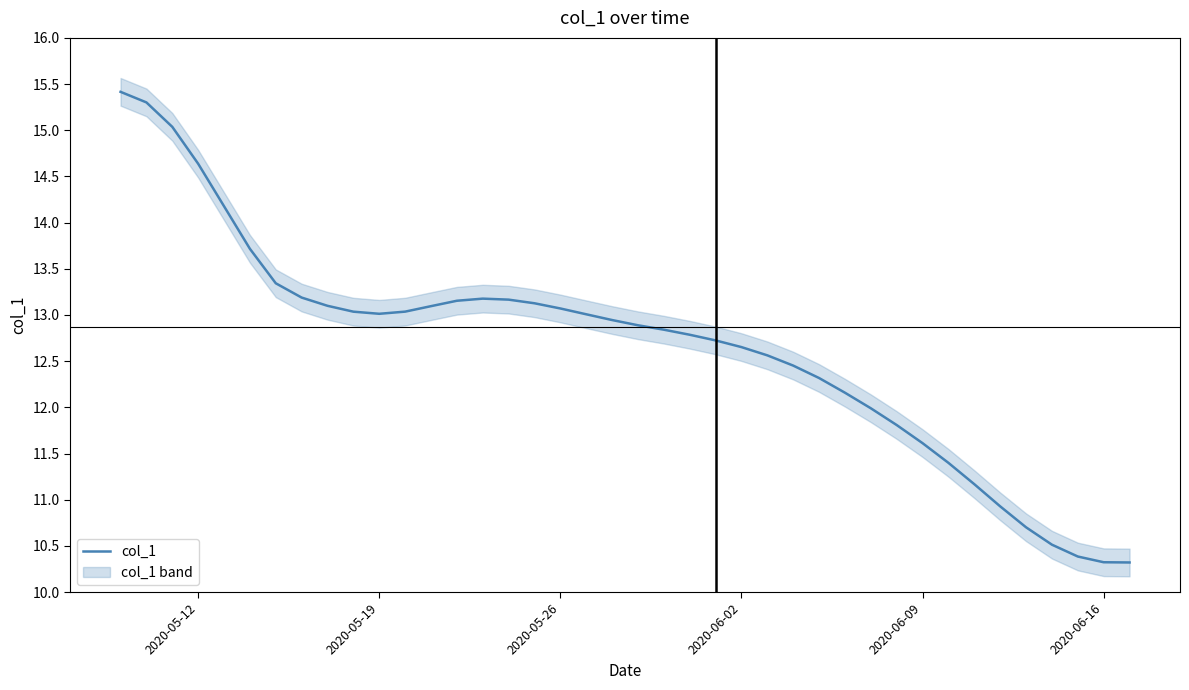

What is the difference between the maximum and minimum values?

5.1